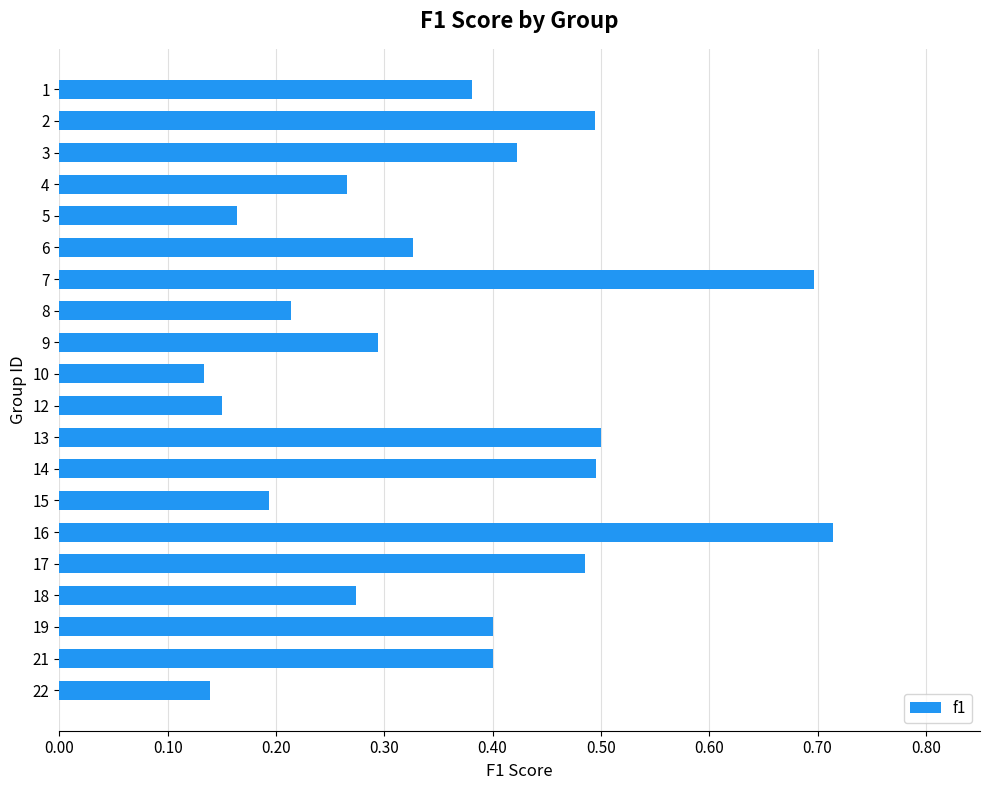

Which category has the highest value across all series?

16